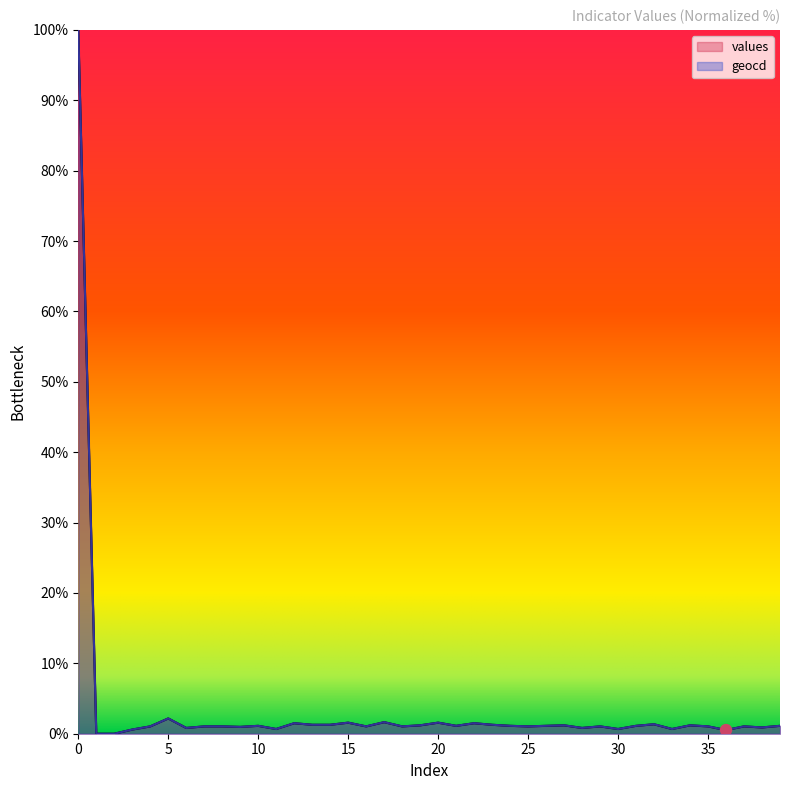

Which series reaches the minimum Y coordinate?

values